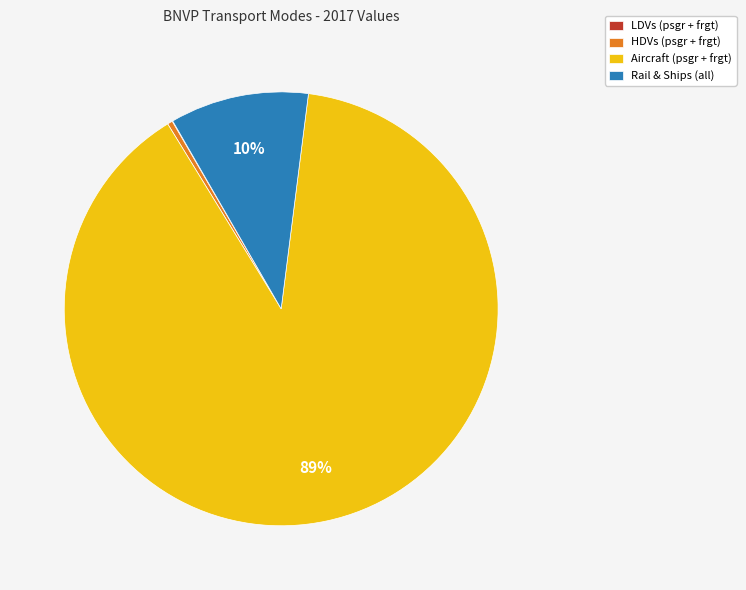

True or false: Aircraft (psgr + frgt) accounts for 89% of the total.

True